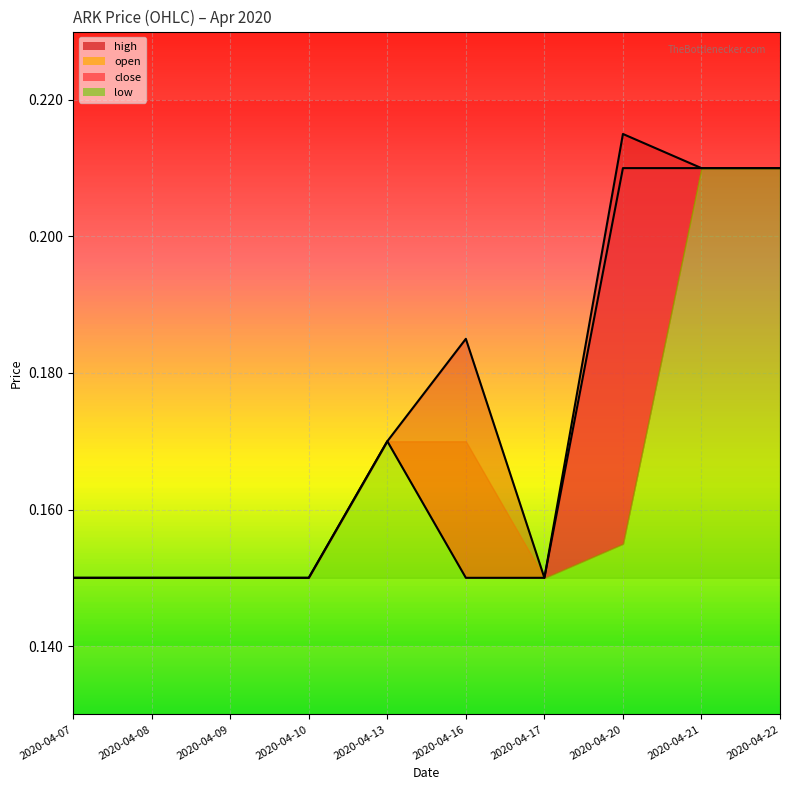

What is the minimum value for close?

0.1